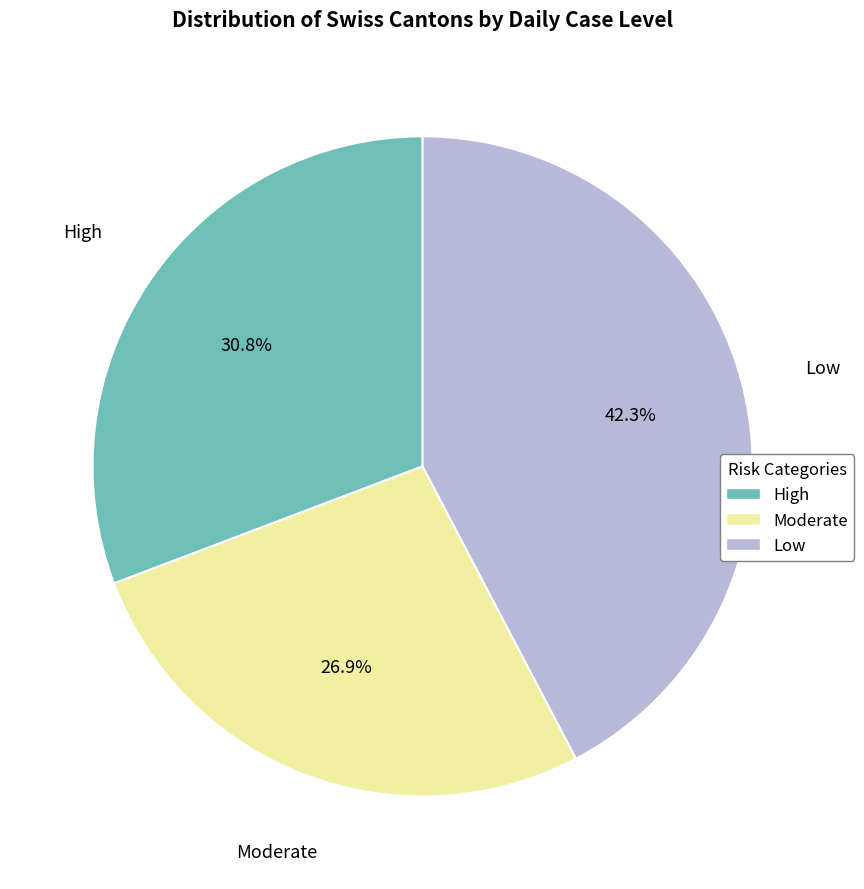

Does any single category account for the majority?

No